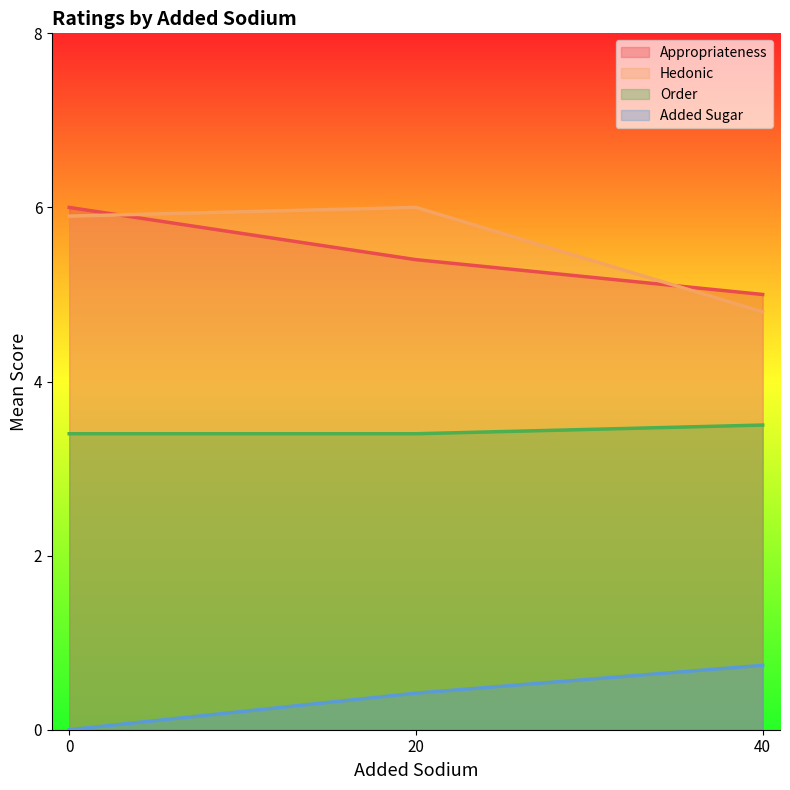

True or false: Hedonic and Order intersect in this chart.

False